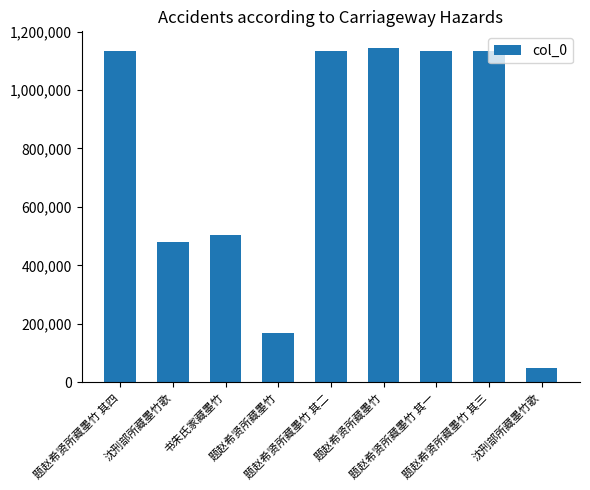

The chart shows a value of 48399 at 沈刑部所藏墨竹歌. True or false?

True